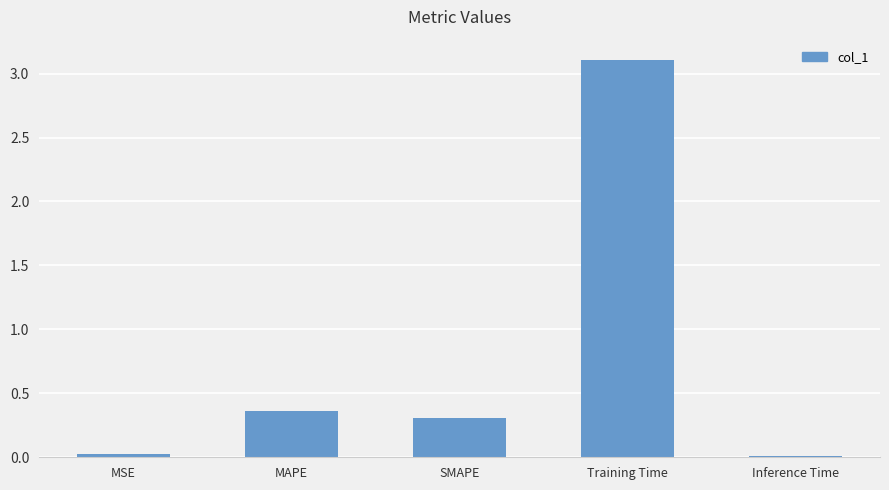

Which has a higher value, Inference Time or Training Time?

Training Time